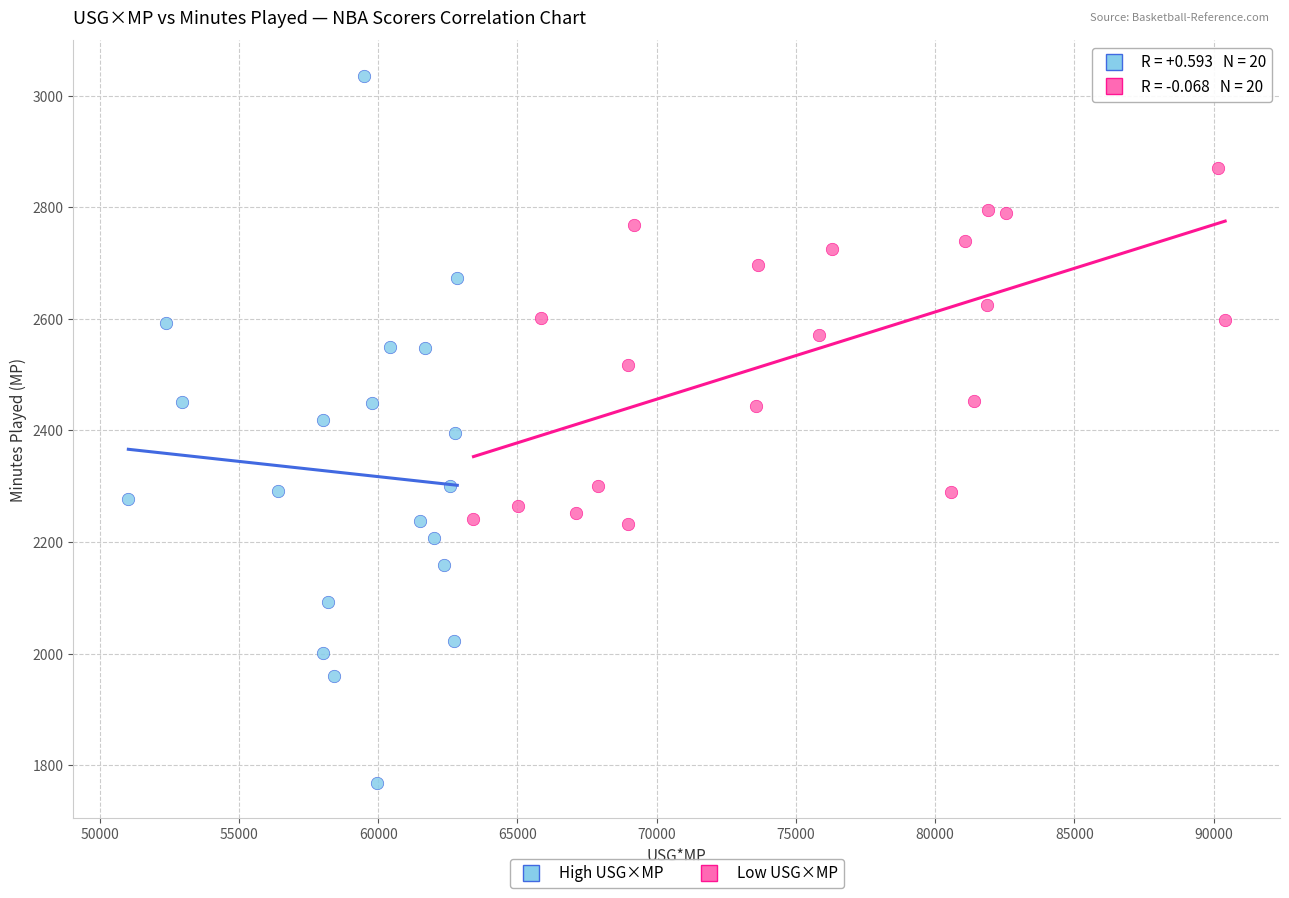

Which series has the largest Y range (max minus min)?

Low USG×MP